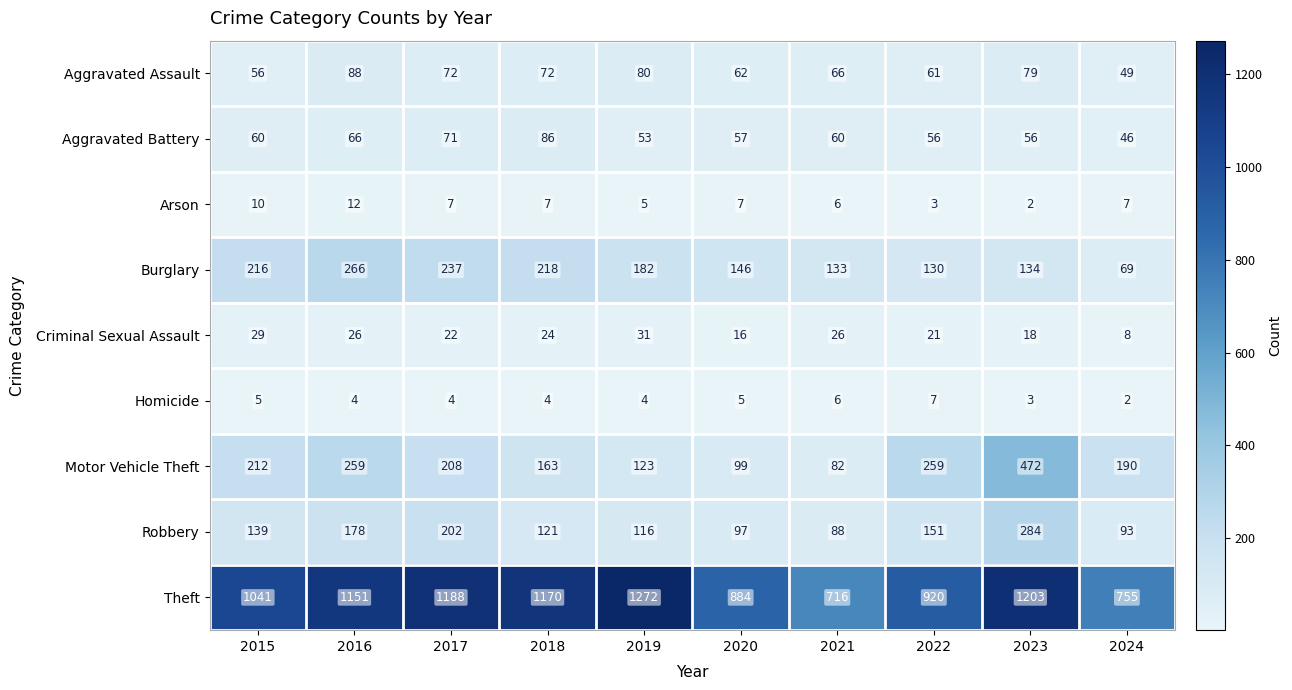

What is the difference between the highest and lowest values at 2015?

1036